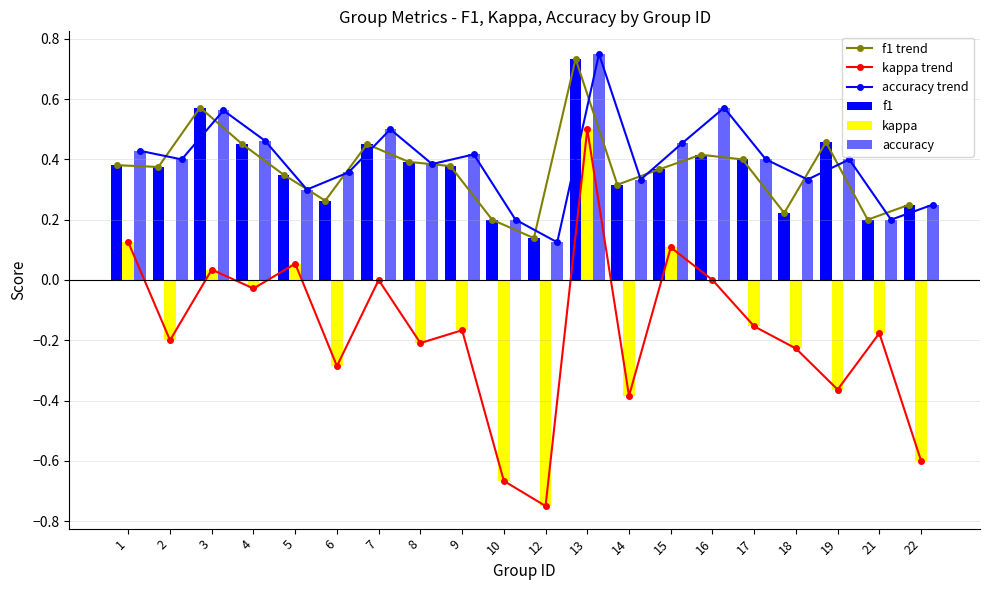

What are all the series names shown in the legend?

f1 trend, kappa trend, accuracy trend, f1, kappa, accuracy